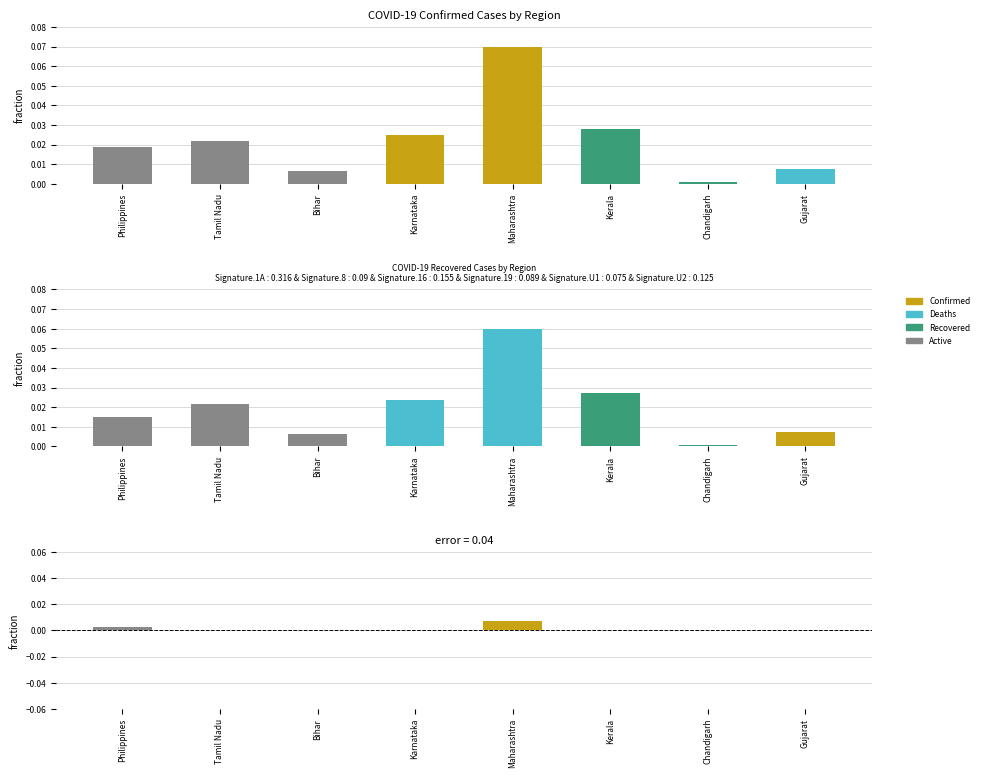

Reading right to left, what are all the values shown in this chart?

Confirmed: Gujarat=0.0	Chandigarh=0.0	Kerala=0.0	Maharashtra=0.1	Karnataka=0.0	Bihar=0.0	Tamil Nadu=0.0	Philippines=0.0
Recovered: Gujarat=0.0	Chandigarh=0.0	Kerala=0.0	Maharashtra=0.1	Karnataka=0.0	Bihar=0.0	Tamil Nadu=0.0	Philippines=0.0
Active-Deaths: Gujarat=0.0	Chandigarh=0.0	Kerala=0.0	Maharashtra=0.0	Karnataka=0.0	Bihar=0.0	Tamil Nadu=0.0	Philippines=0.0